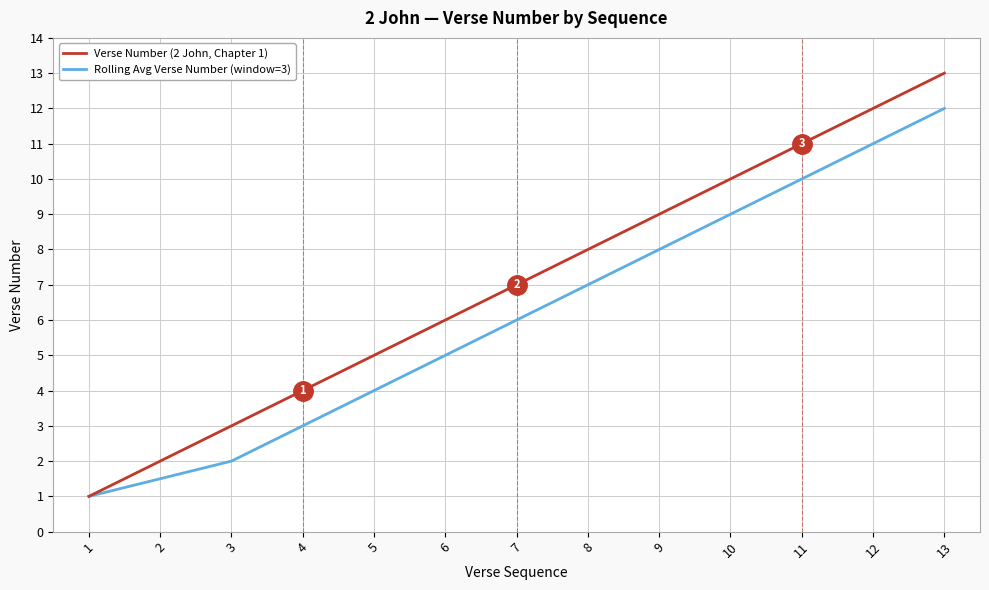

What are all the series names shown in the legend?

Verse Number (2 John, Chapter 1), Rolling Avg Verse Number (window=3)